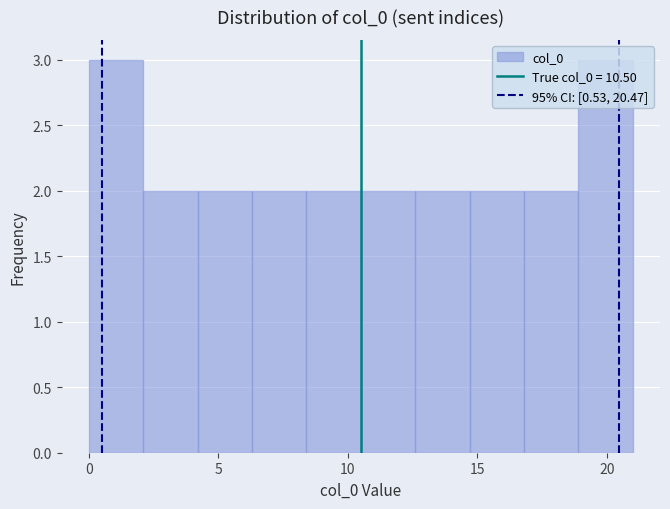

Reading left to right, transcribe this chart: for each bar, give the range it covers on the x-axis and its height. Neither the bar edges nor the heights are printed on the chart, so give them approximately, as read against the axes.

0.0 to 2.1: 3
2.1 to 4.2: 2
4.2 to 6.3: 2
6.3 to 8.4: 2
8.4 to 10.5: 2
10.5 to 12.6: 2
12.6 to 14.7: 2
14.7 to 16.8: 2
16.8 to 18.9: 2
18.9 to 21.0: 3